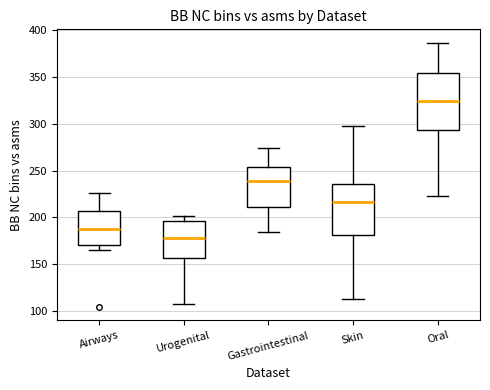

Reading left to right, transcribe this box plot: for each box, give where its median line is, the range the box spans, and where its two whiskers end, as read against the y-axis. The values are not printed on the chart, so give them approximately, as read against the axis.

Airways: median 190, box 170 to 205, whiskers 165 to 225
Urogenital: median 180, box 155 to 195, whiskers 105 to 200
Gastrointestinal: median 240, box 210 to 255, whiskers 185 to 275
Skin: median 215, box 180 to 235, whiskers 115 to 300
Oral: median 325, box 295 to 355, whiskers 225 to 385